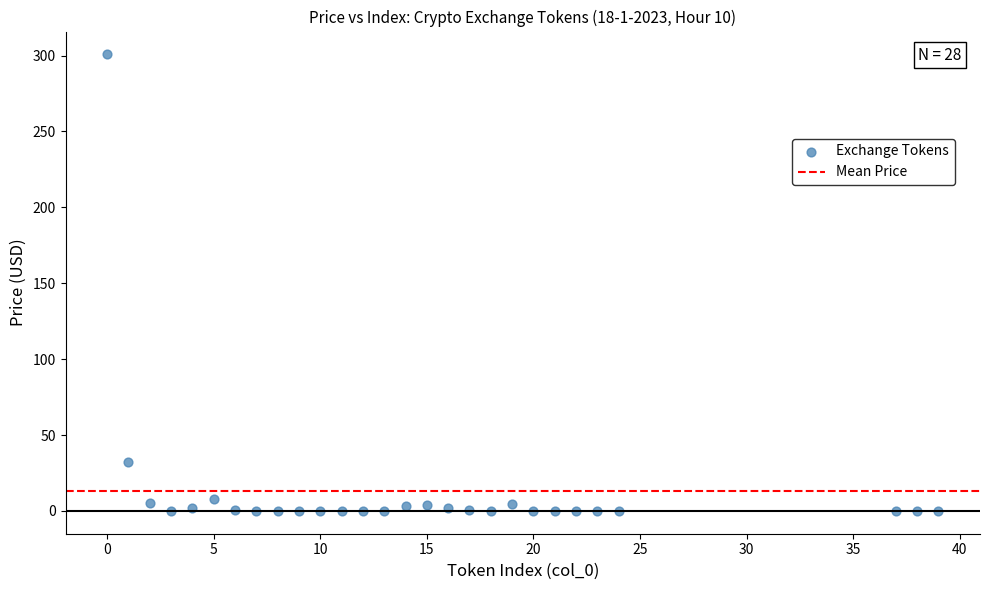

What is the range of X values (max minus min)?

39.0